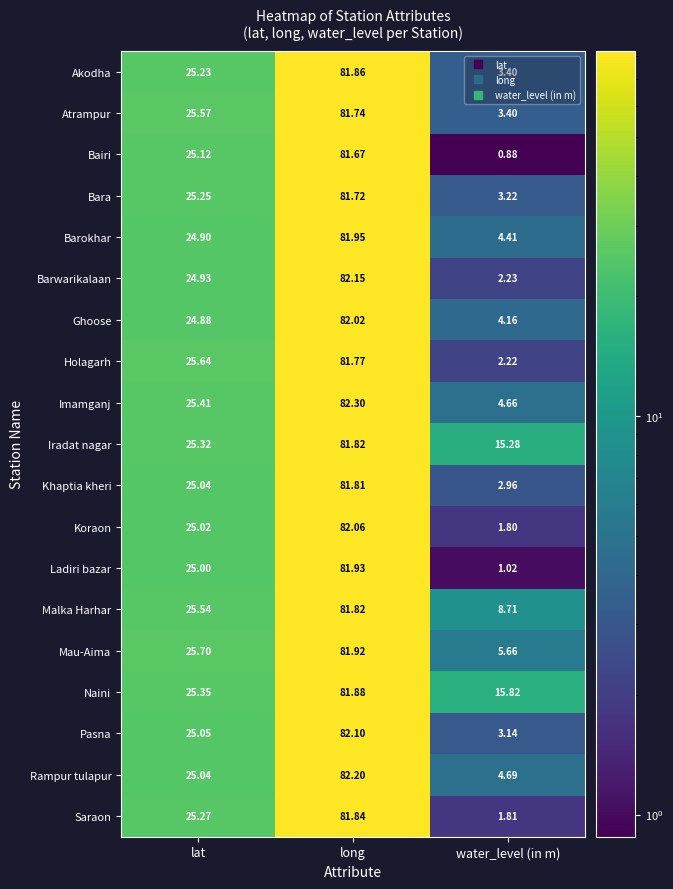

Which series has the largest total across all categories?

Naini